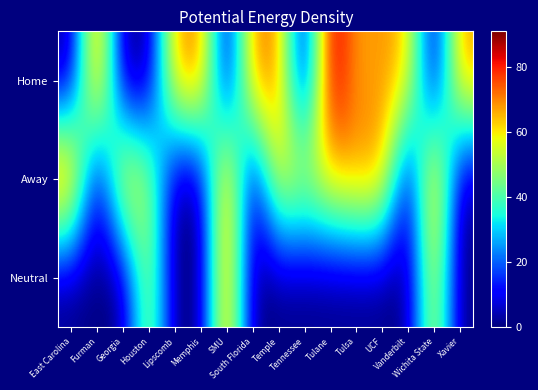

Which has a higher value, Tulane or South Florida?

Tulane